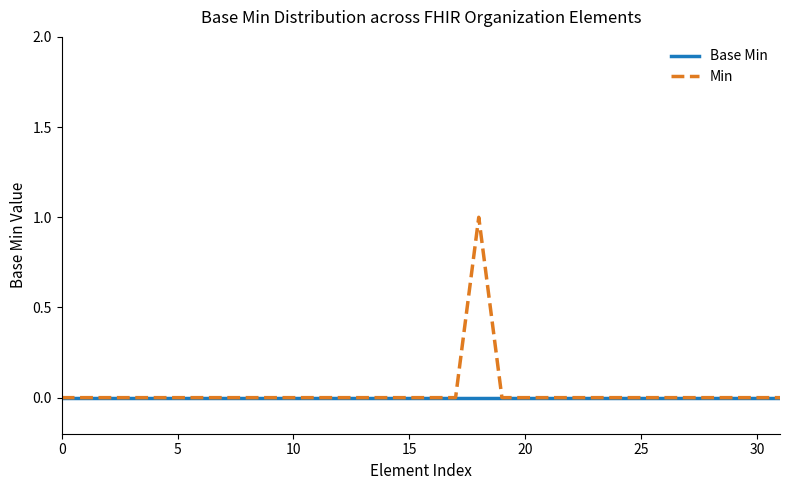

Reading left to right, what are all the values shown in this chart?

Base Min: 0	0	0	0	0	0	0	0	0	0	0	0	0	0	0	0	0	0	0	0	0	0	0	0	0	0	0	0	0	0	0	0
Min: 0	0	0	0	0	0	0	0	0	0	0	0	0	0	0	0	0	0	1	0	0	0	0	0	0	0	0	0	0	0	0	0